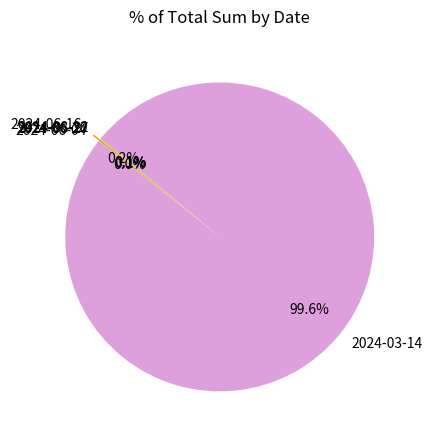

Which category has the biggest portion of the pie?

2024-03-14